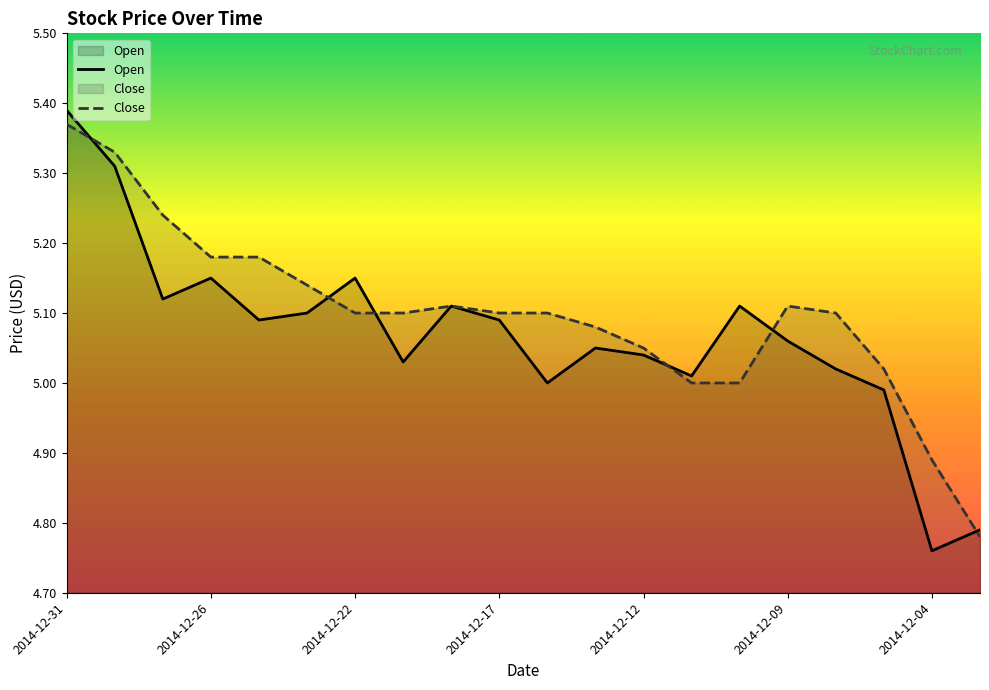

Which series has the largest range (max minus min)?

Open